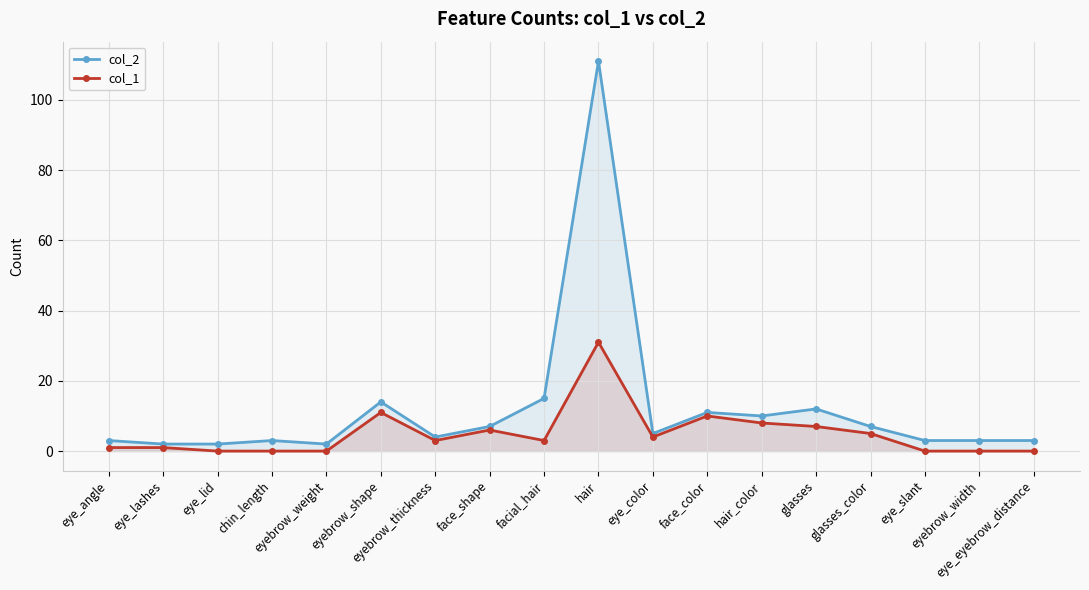

List the series in order of their peak value, lowest first.

col_1, col_2